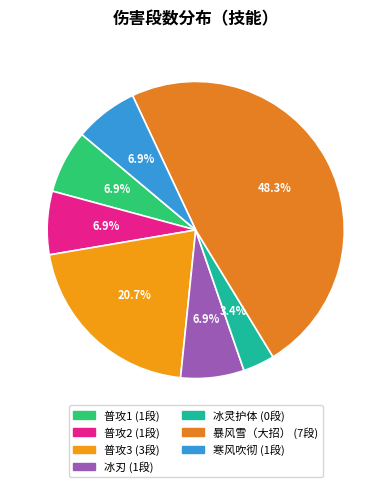

To the nearest percent, what portion does 暴风雪（大招） represent?

48%